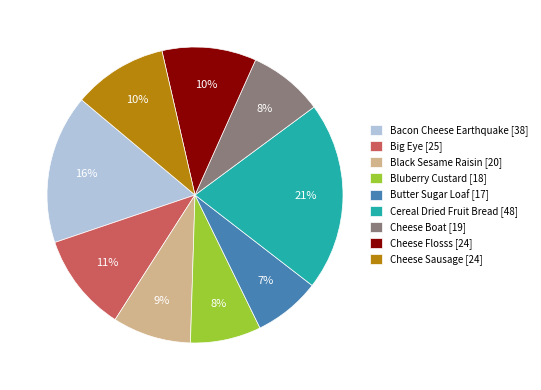

To the nearest percent, what is the difference between the Big Eye and Black Sesame Raisin slice percentages?

2%